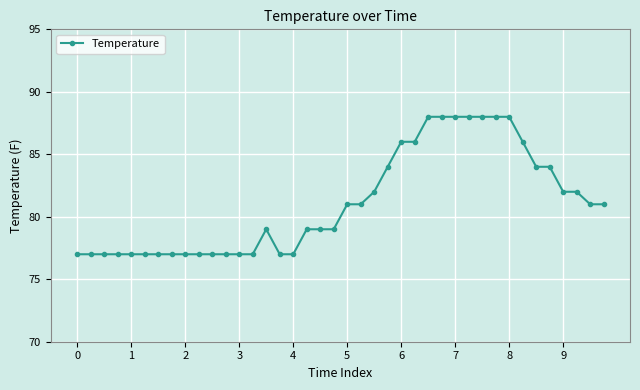

What is the sum of all values?

3244